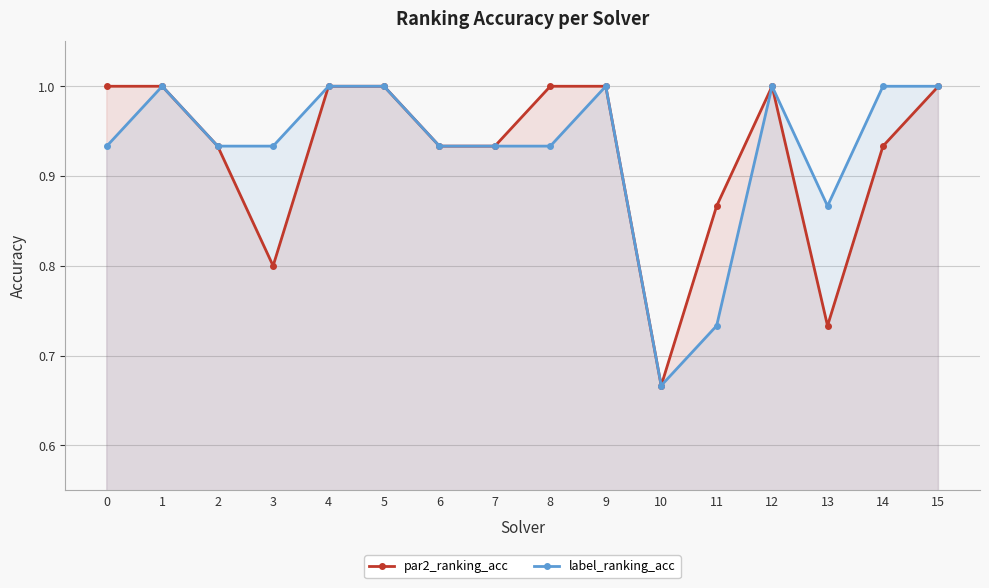

What is the value of the label_ranking_acc point at the 3rd from the left?

0.9